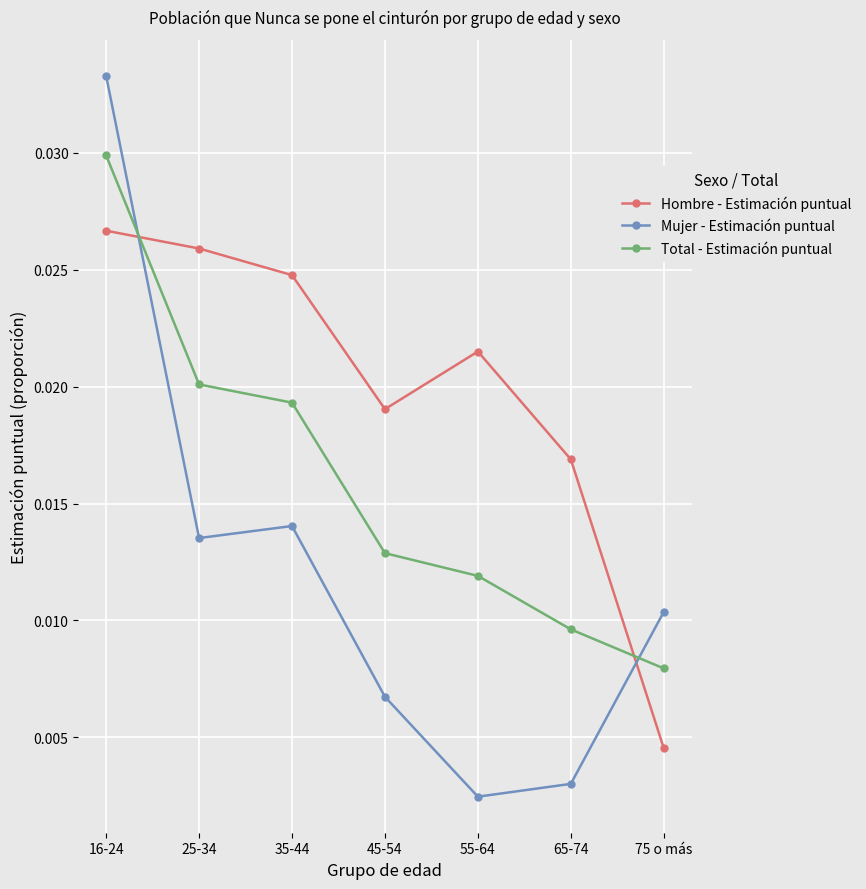

How many lines are shown in the chart?

3